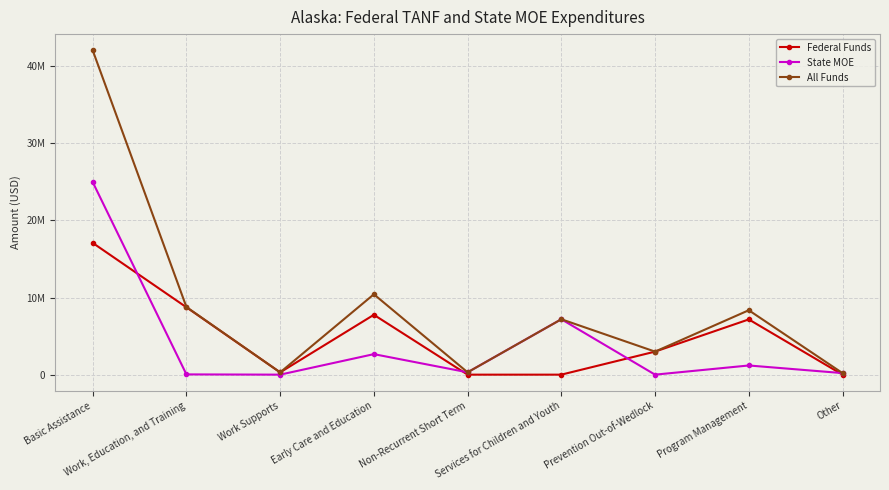

Between Non-Recurrent Short Term and Prevention Out-of-Wedlock, which is larger?

Prevention Out-of-Wedlock